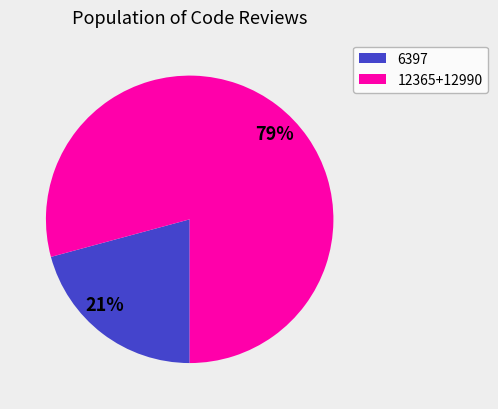

Is 6397 the majority of the pie?

No